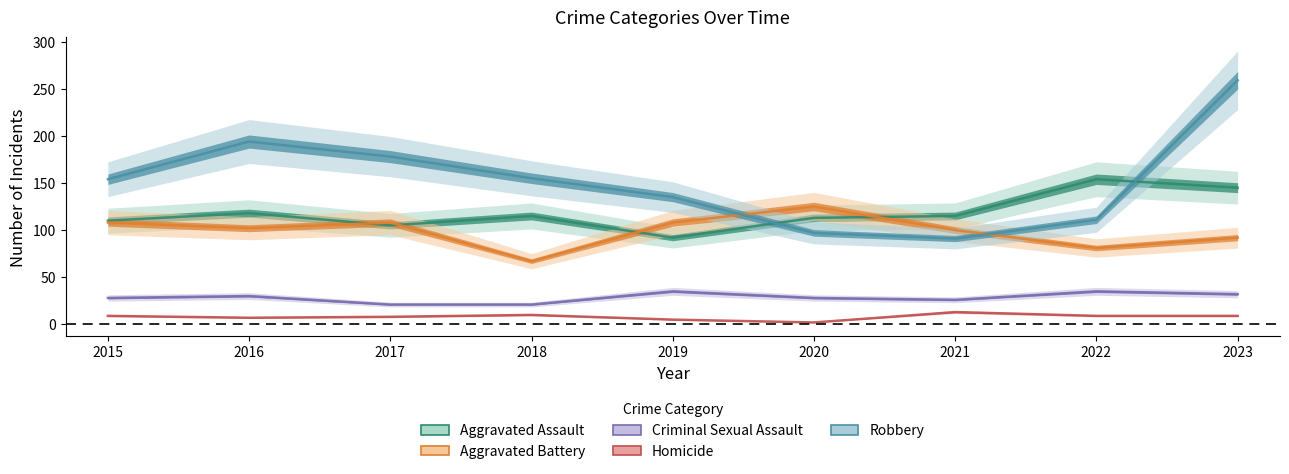

Which has a higher value, 2018 or 2023?

2023